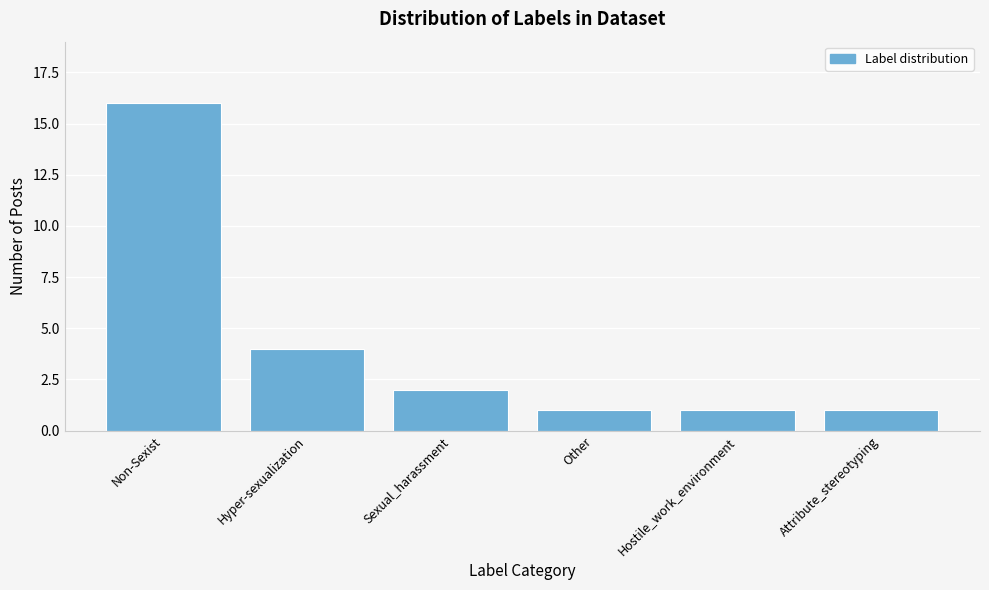

Reading left to right, extract all data points from this chart.

16	4	2	1	1	1